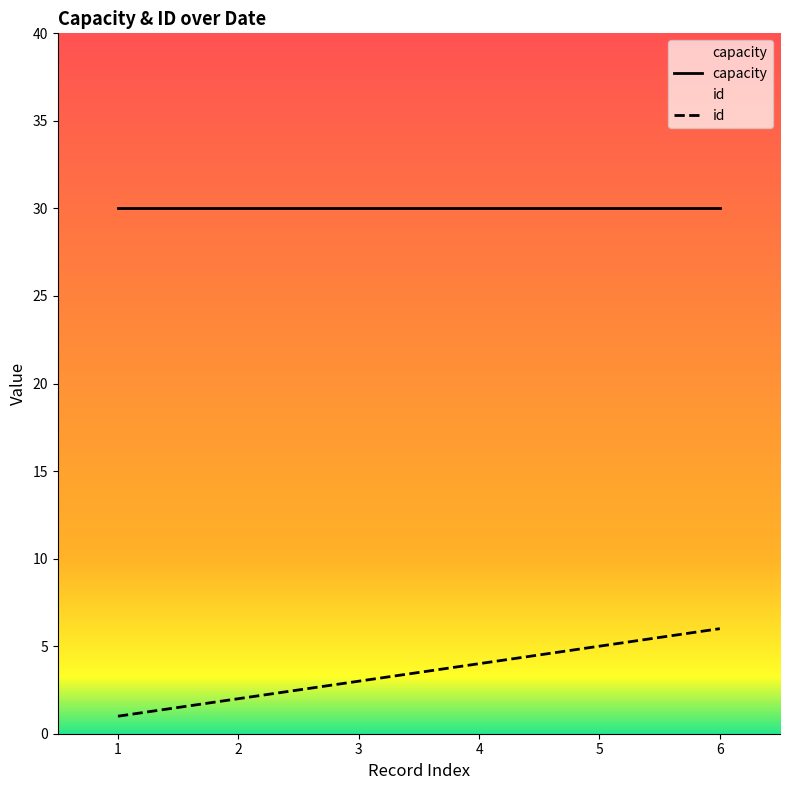

Is the value of capacity at 2 greater than the value of id at 2?

Yes